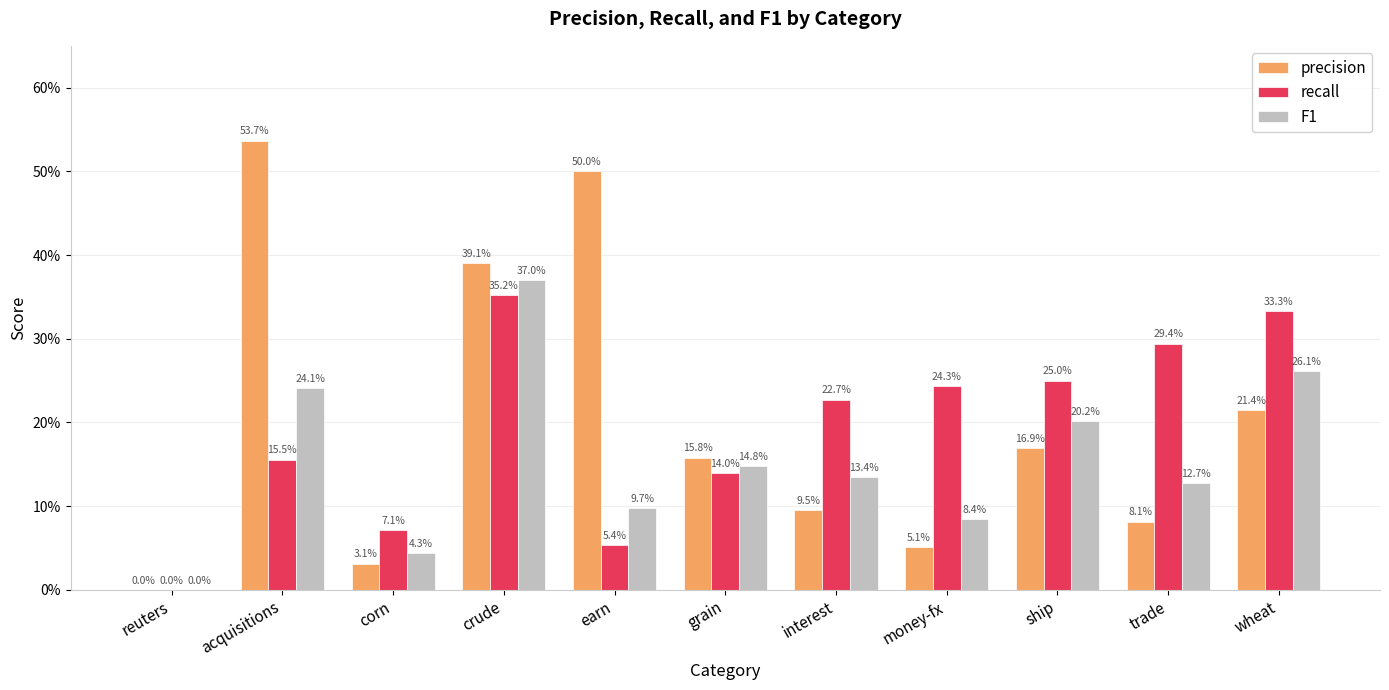

List the series in order of their overall mean, lowest first.

F1, recall, precision